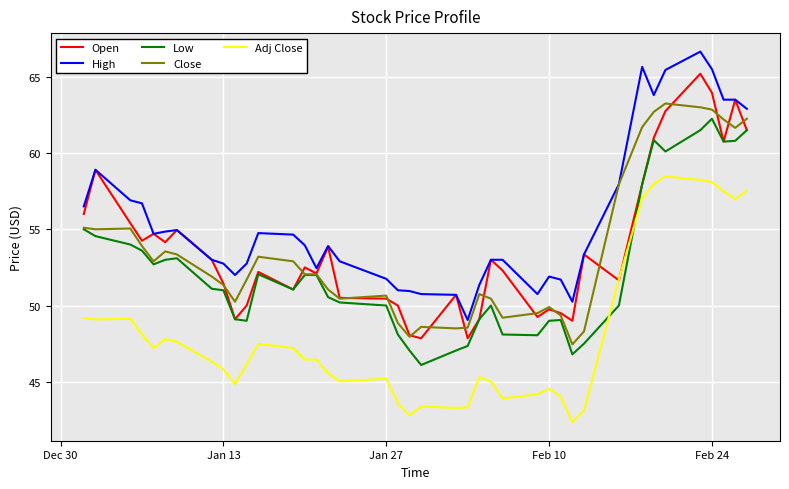

What is the difference between the maximum and second lowest values in the Close series?

15.3